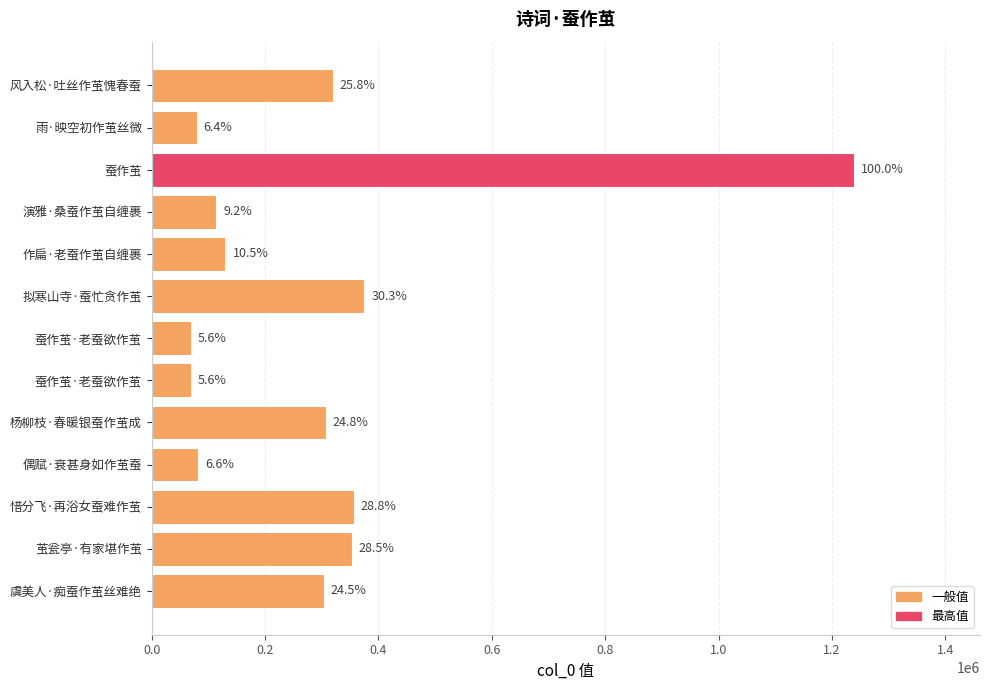

How many bars are there in total?

13